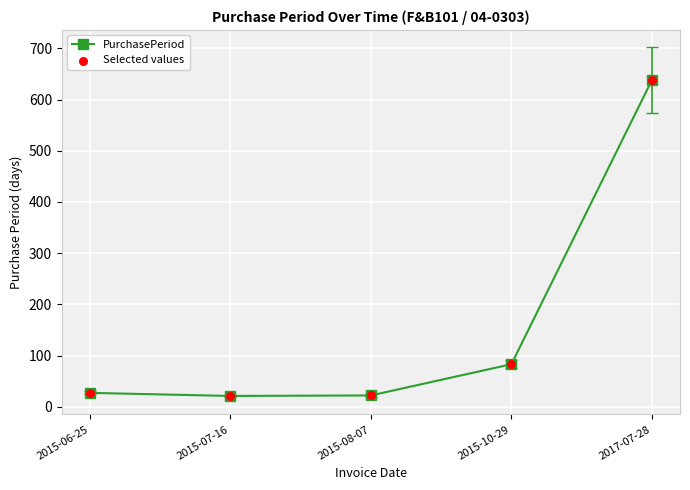

At which label is the value closest to 329?

2015-10-29